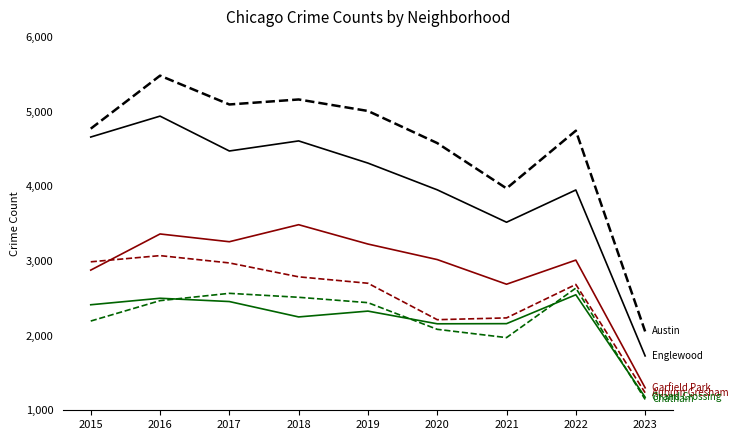

At which category is the sum across all series the highest?

2016